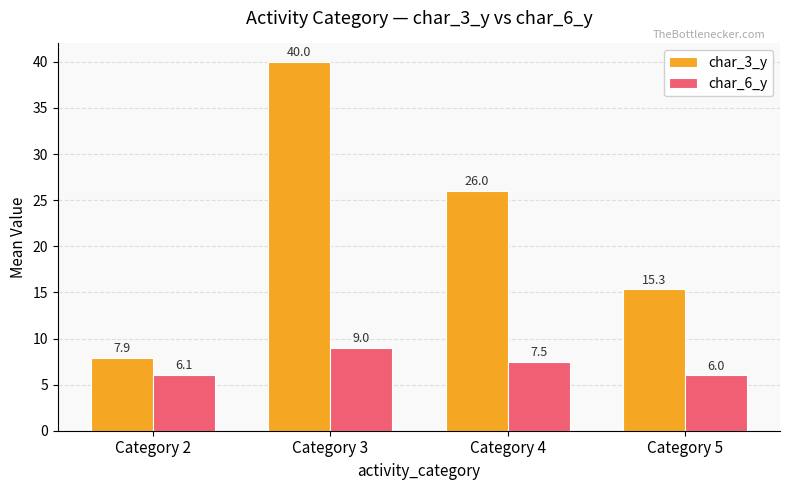

Which label corresponds to the smallest value in the chart?

Category 5